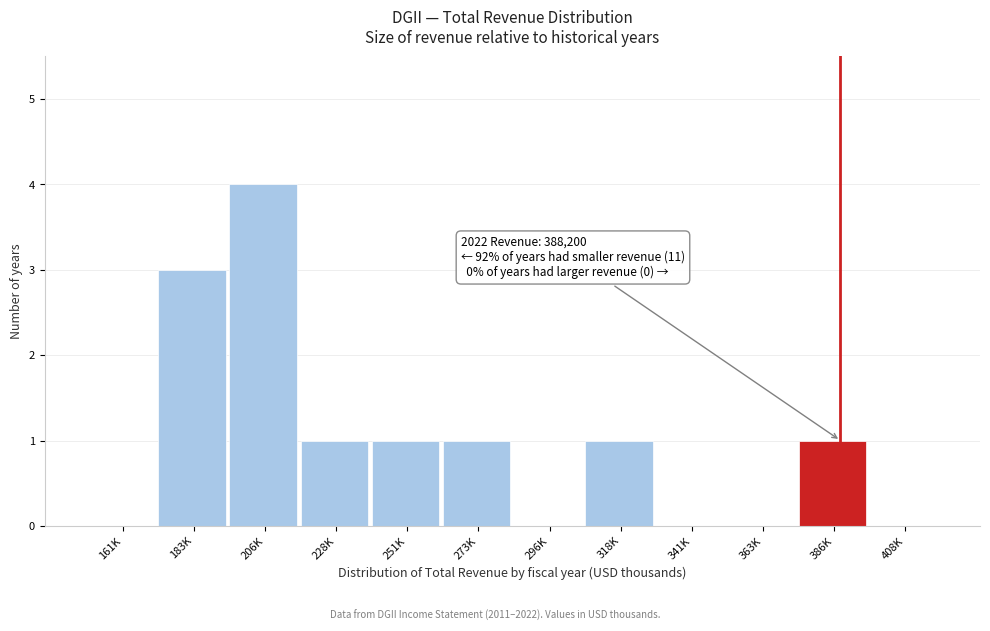

Reading left to right, transcribe all the data shown in this chart.

161K=0	183K=3	206K=4	228K=1	251K=1	273K=1	296K=0	318K=1	341K=0	363K=0	386K=1	408K=0